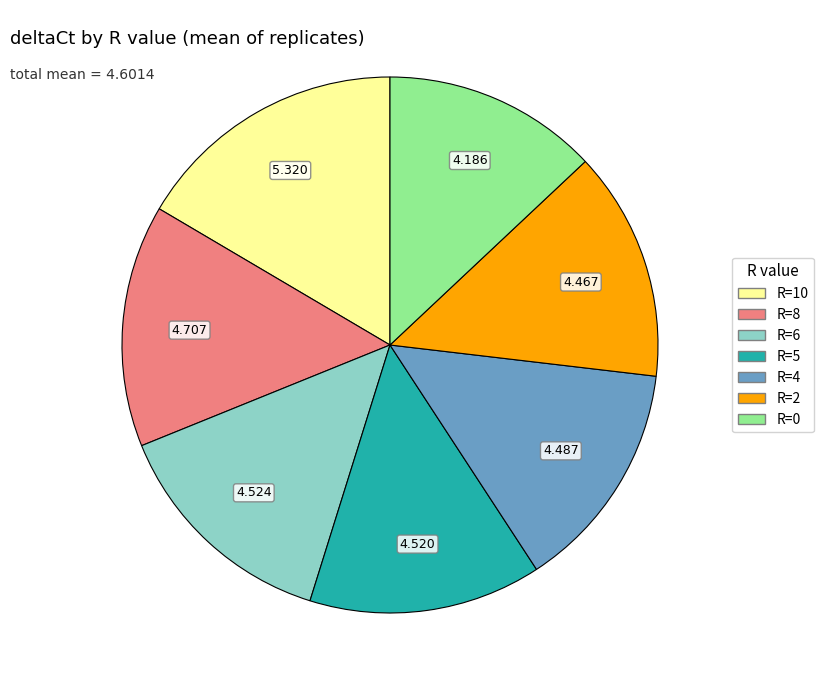

Is there any slice that represents more than half of the pie?

No